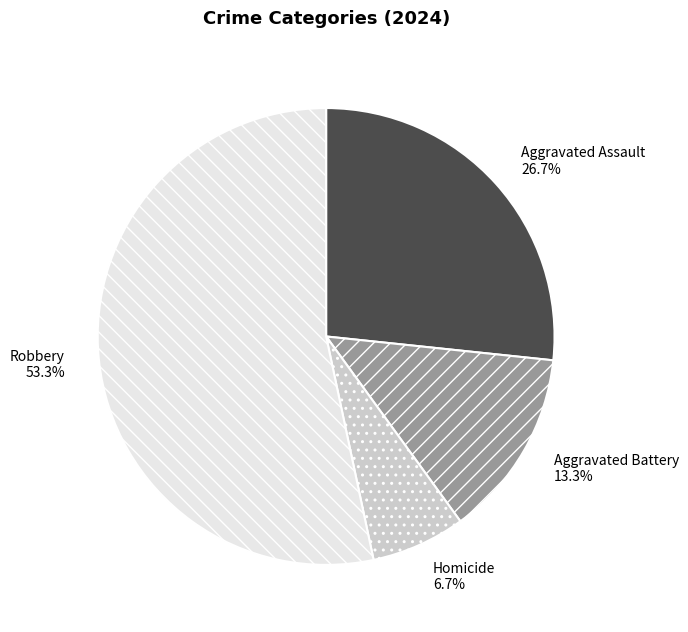

To the nearest percent, what is the difference between the largest and smallest slice percentages?

47%